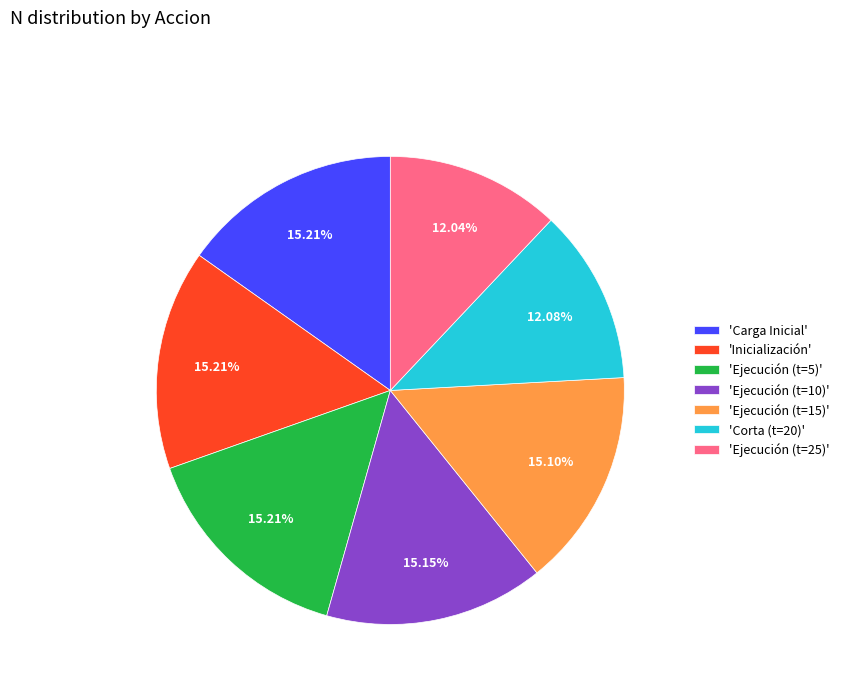

Is there a majority slice in this chart?

No